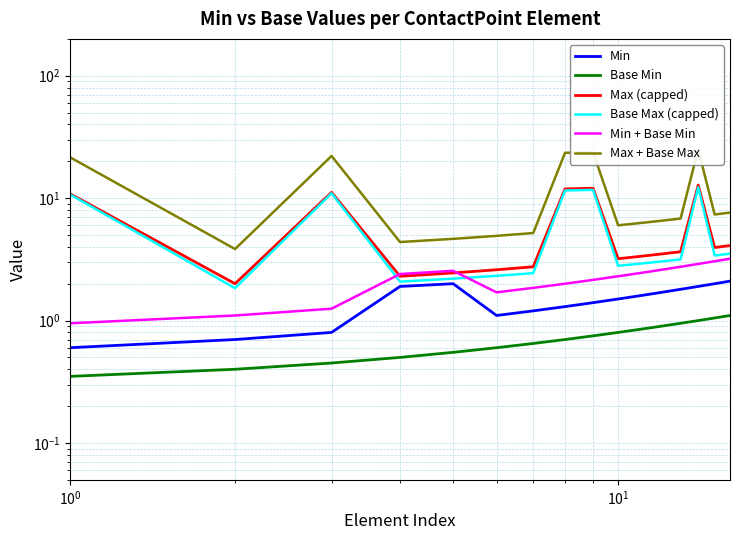

Which series has the largest total across all categories?

Max + Base Max